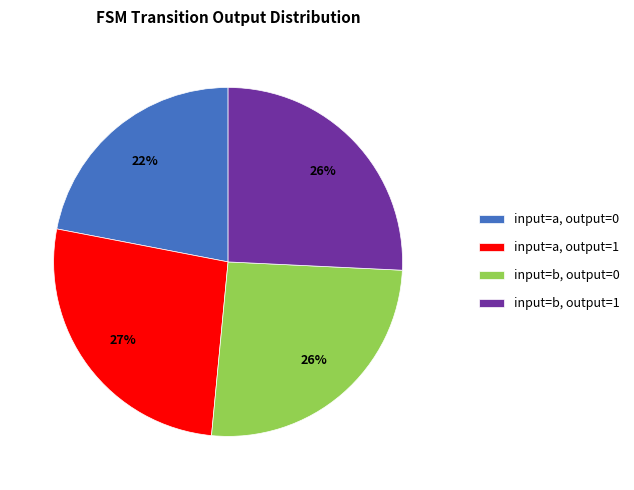

The input=a, output=1 slice represents 27% of the pie. True or false?

True